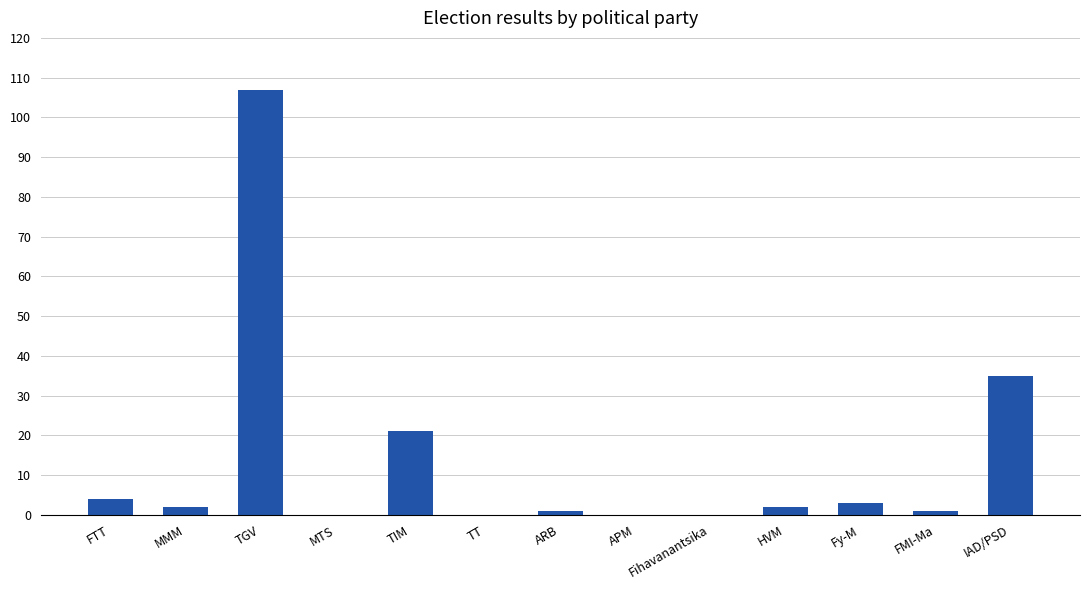

What is the greatest value displayed?

107